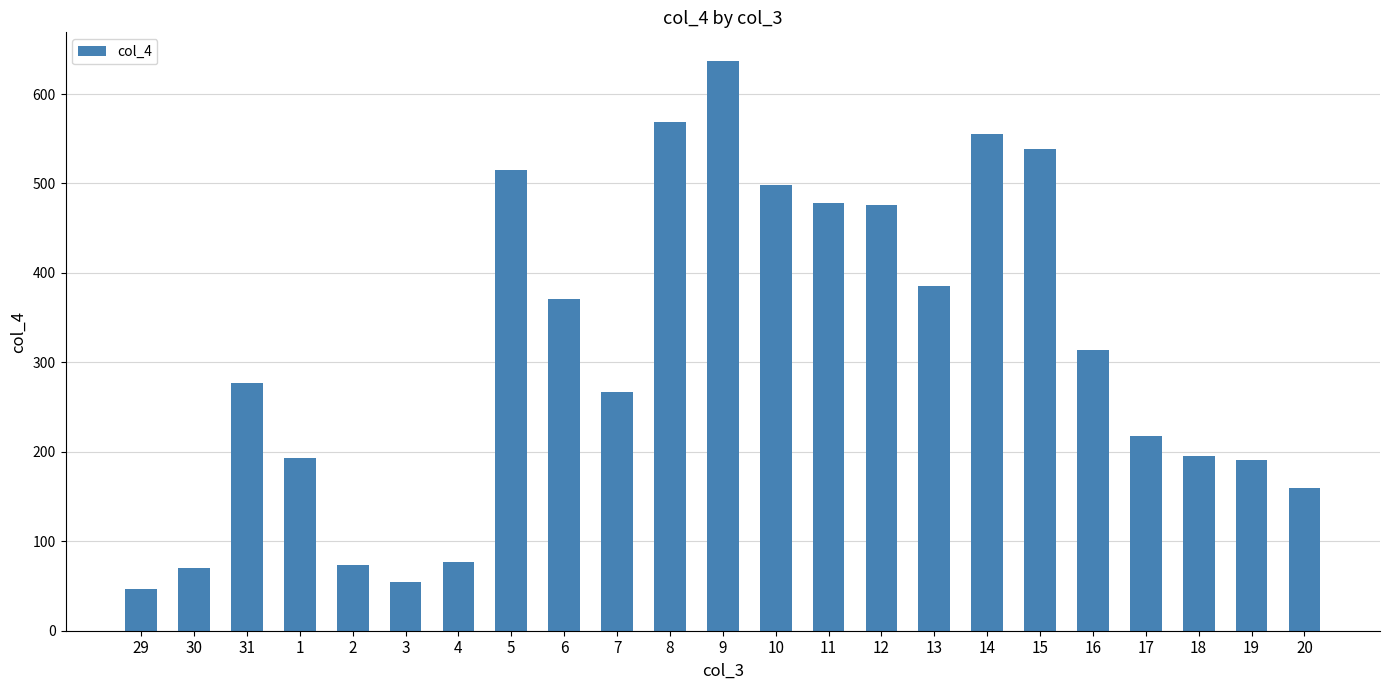

What is the change in value from 15 to 20?

-378.9